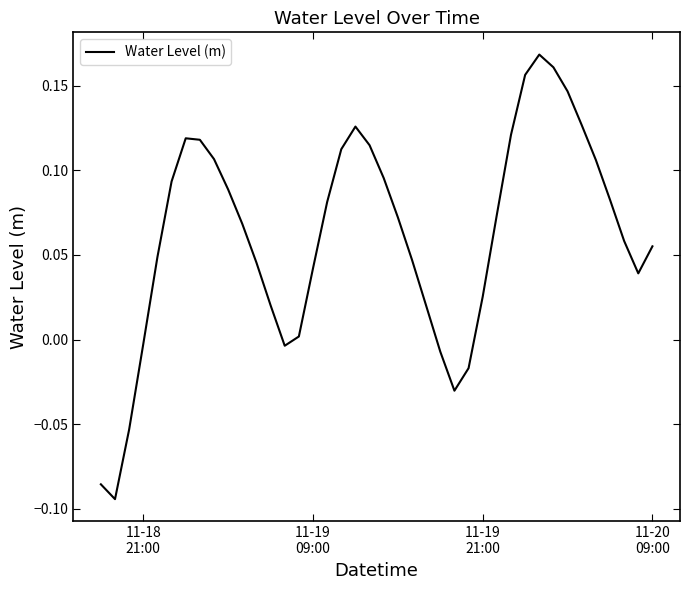

What is the difference between the maximum and minimum values?

0.3